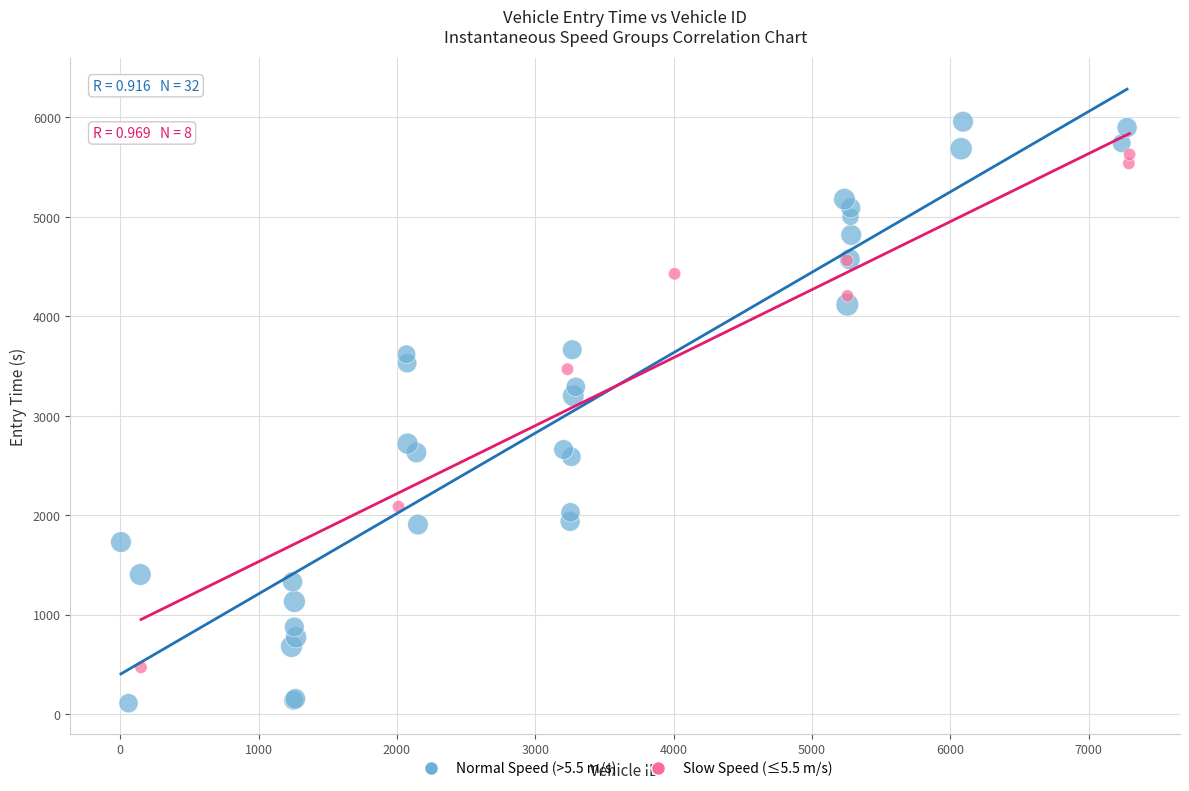

Which series has the widest spread of Y values?

Normal Speed (>5.5 m/s)